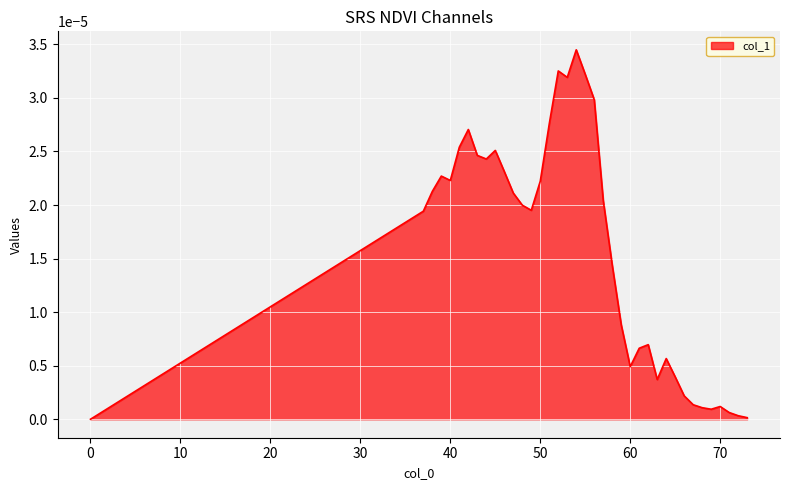

True or false: there are more than 0 points higher than both neighbors.

True